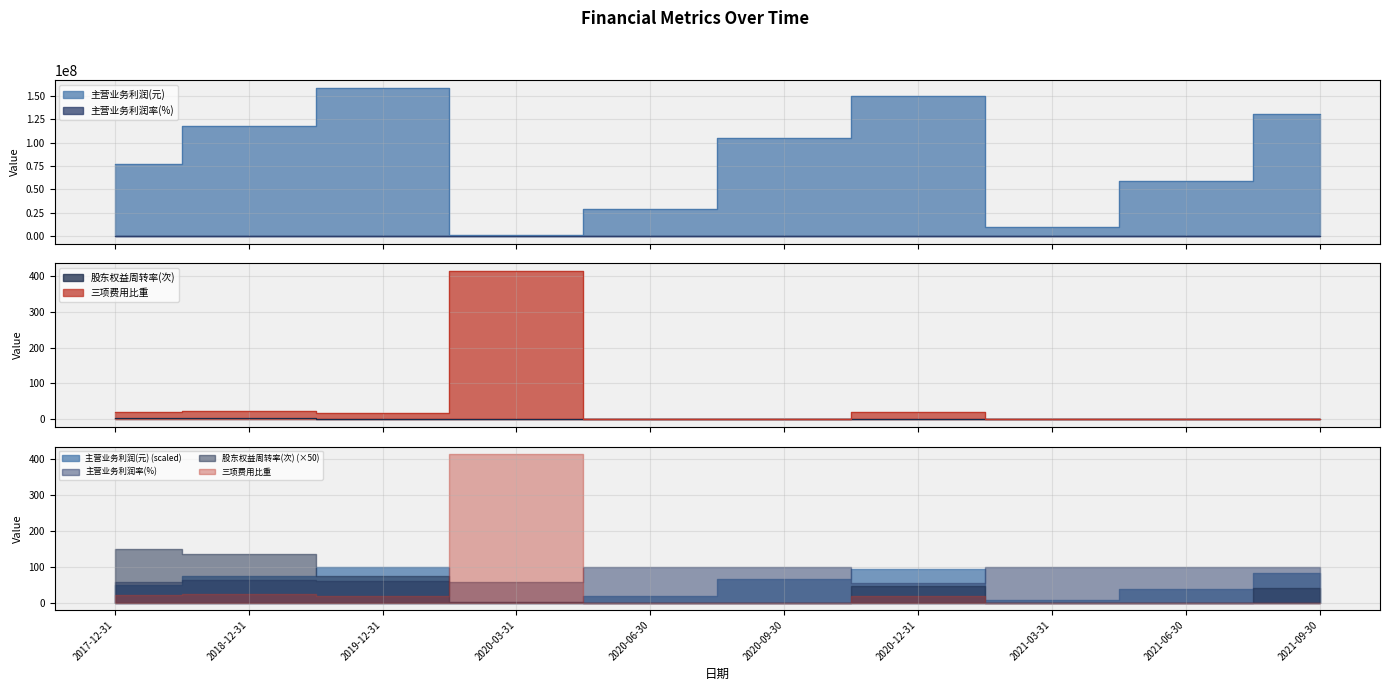

At which category does 主营业务利润率(%) reach its first local valley?

2020-03-31